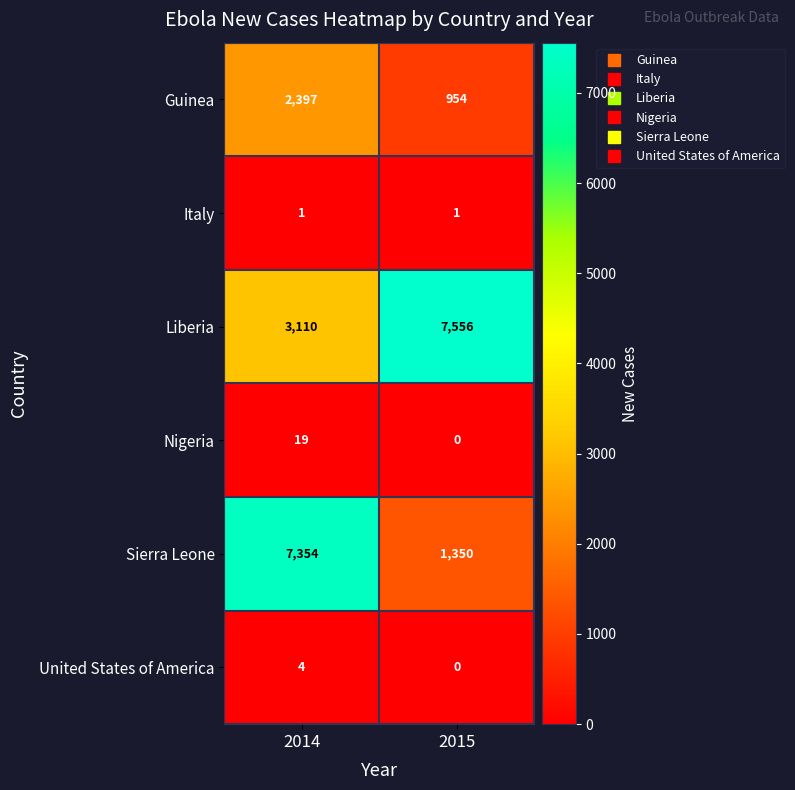

Rank the series at 2014 from lowest to highest value.

Italy, United States of America, Nigeria, Guinea, Liberia, Sierra Leone